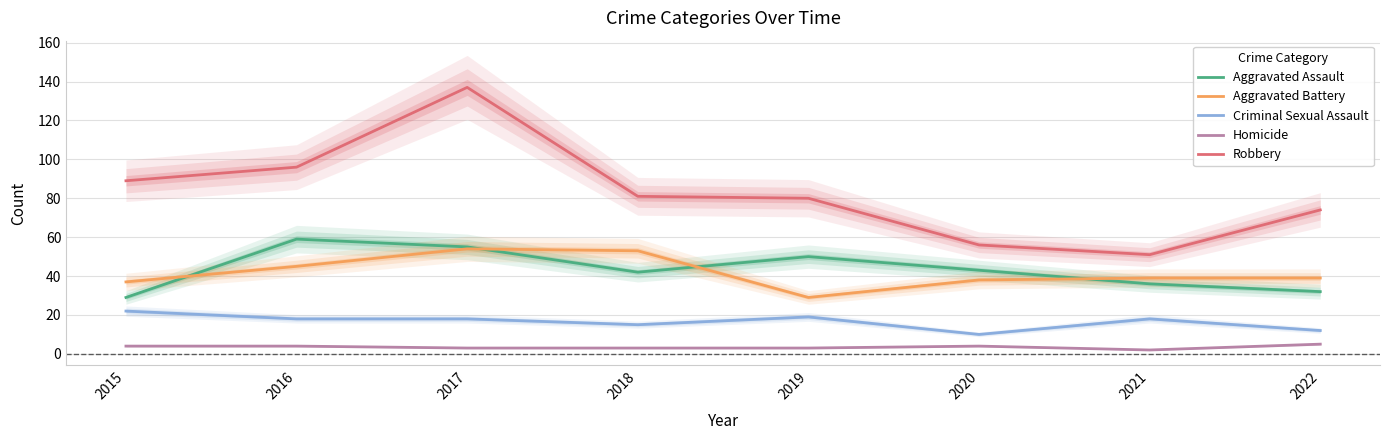

What is the spread (max minus min) of values at 2022?

69